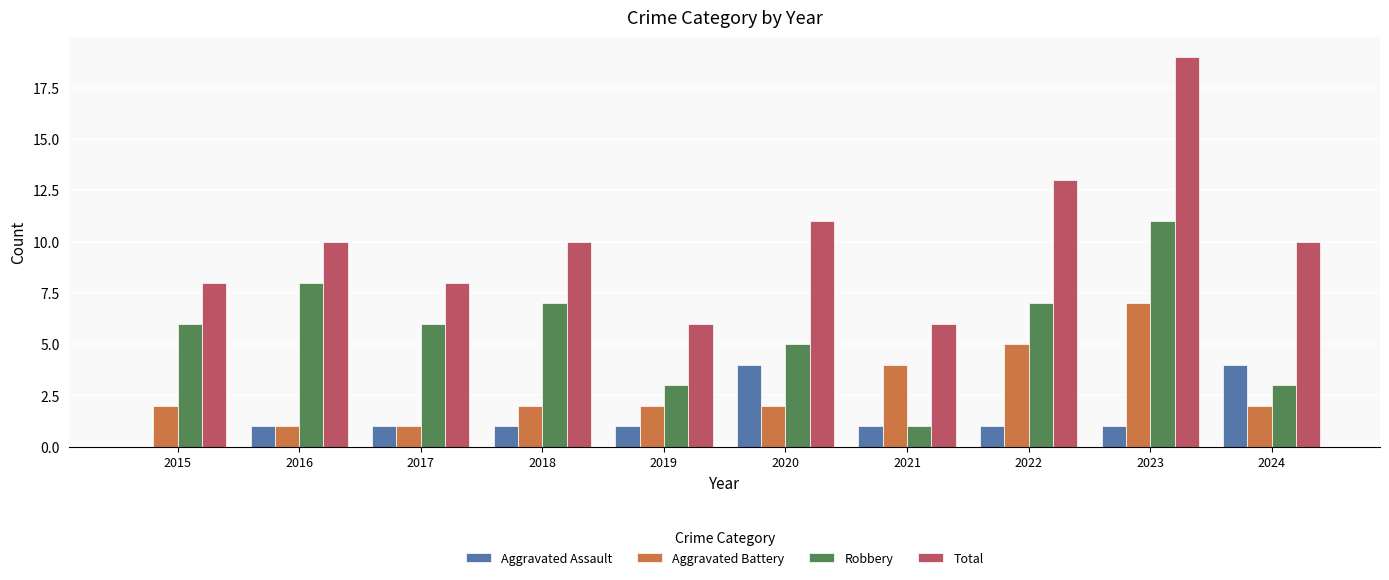

At which label does Robbery reach its peak?

2023